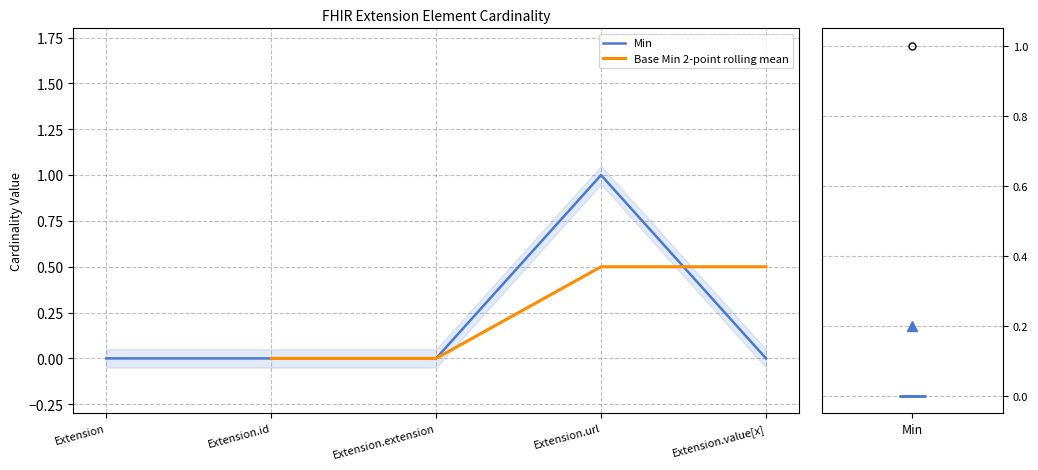

Does the chart have visible grid lines?

Yes